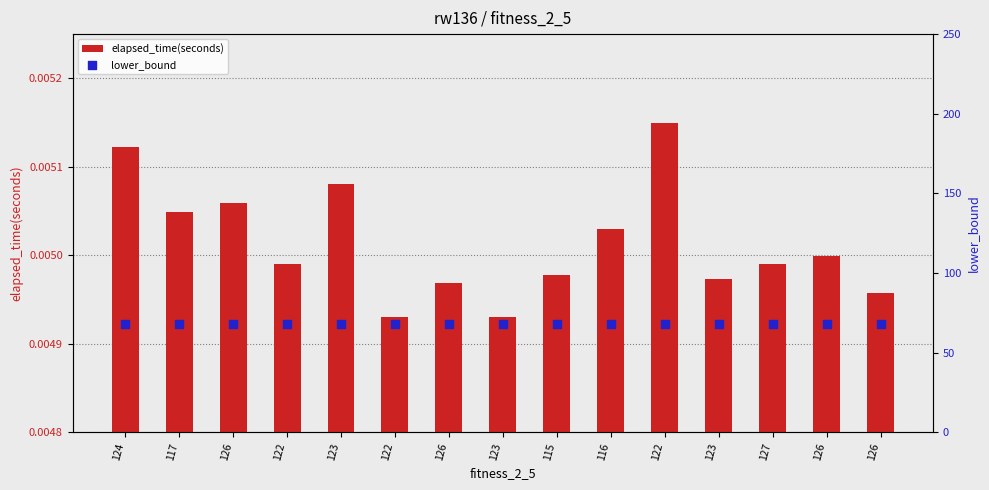

Is the value of elapsed_time(seconds) at 117 greater than the value of lower_bound at 126?

No